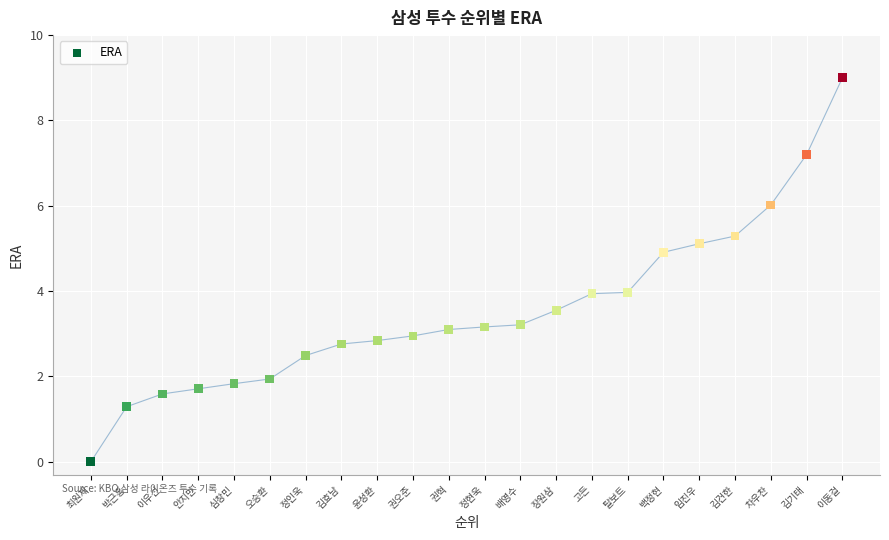

What is the range of Y values (max minus min)?

9.0